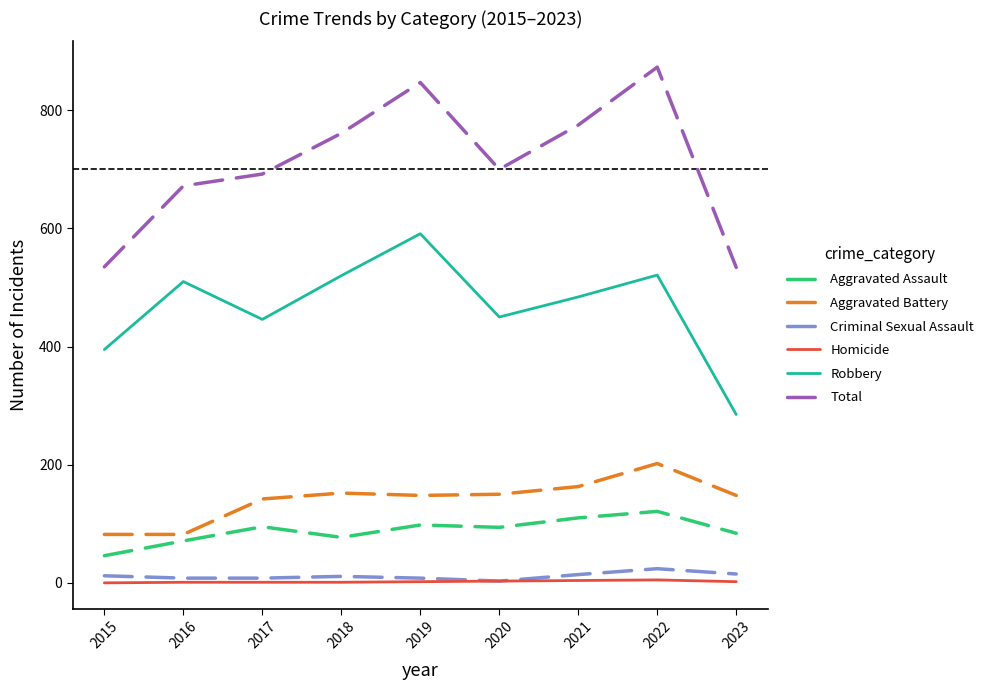

Is it true that Criminal Sexual Assault equals 12 at 2015?

True